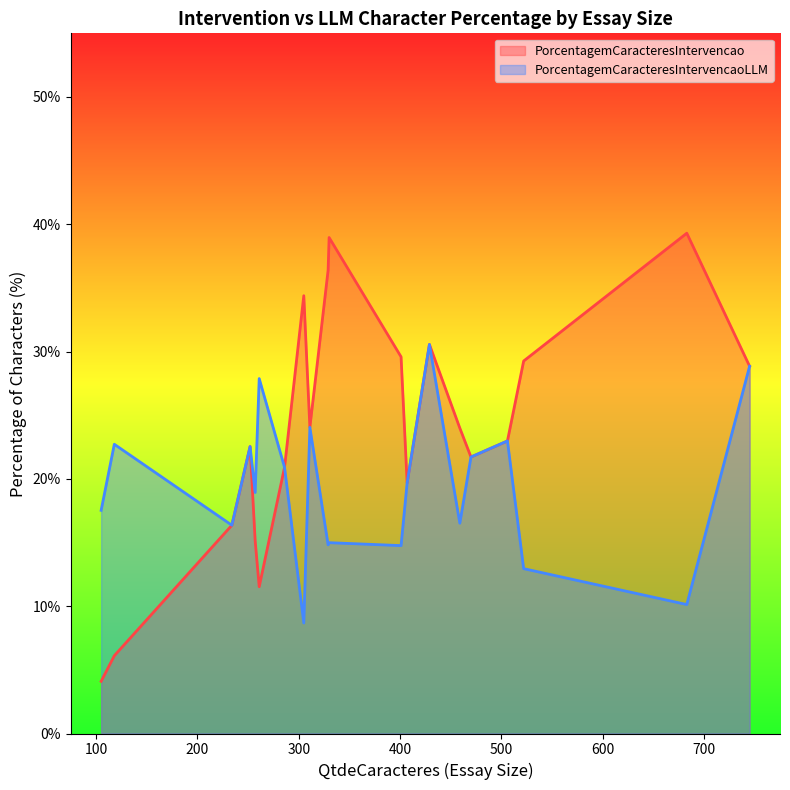

Reading left to right, extract all data points from this chart.

PorcentagemCaracteresIntervencao: 506=23.0	234=16.4	745=28.9	429=30.6	311=24.1	261=11.5	252=22.5	470=21.7	522=29.3	330=39.0	329=36.4	286=20.9	118=6.1	305=34.4	401=29.6	257=15.2	105=4.1	407=19.7	459=24.0	683=39.3
PorcentagemCaracteresIntervencaoLLM: 506=23.0	234=16.4	745=28.9	429=30.6	311=24.1	261=27.9	252=22.5	470=21.7	522=12.9	330=15.0	329=14.8	286=20.9	118=22.7	305=8.7	401=14.8	257=18.9	105=17.5	407=19.7	459=16.5	683=10.1